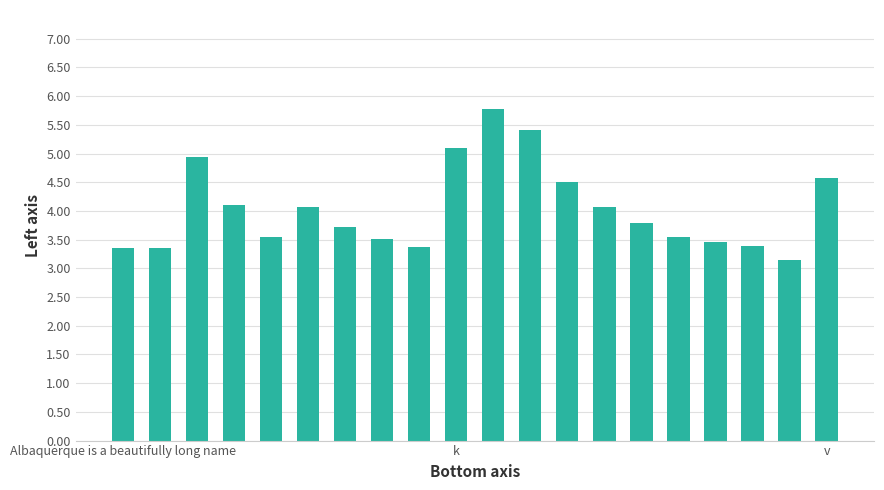

What is the average value?

4.0